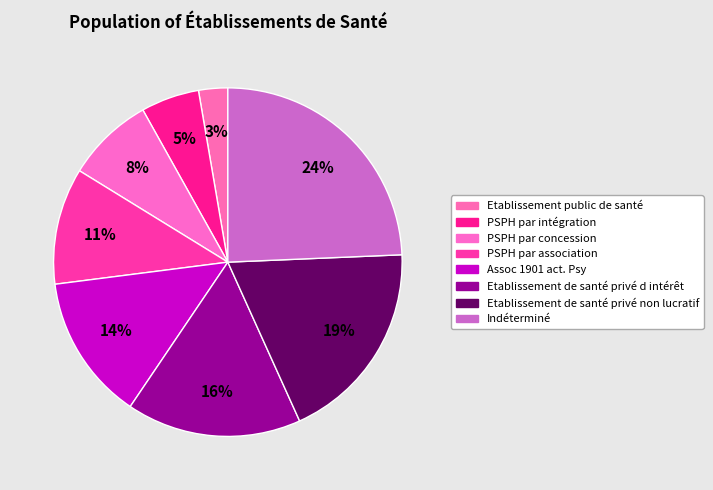

Does Assoc 1901 act. Psy account for over 50% of the chart?

No